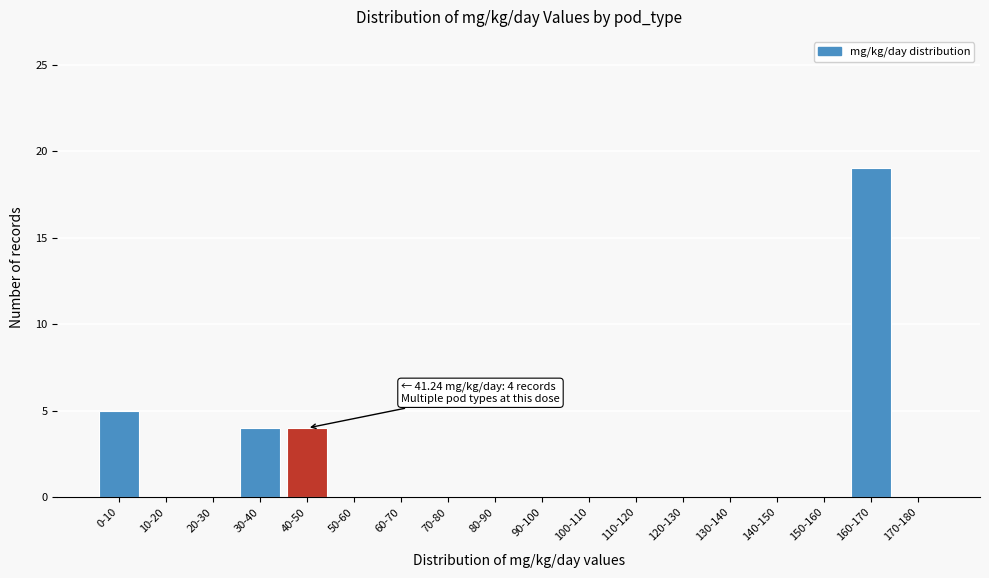

Reading left to right, what are all the values shown in this chart?

0-10=5	10-20=0	20-30=0	30-40=4	40-50=4	50-60=0	60-70=0	70-80=0	80-90=0	90-100=0	100-110=0	110-120=0	120-130=0	130-140=0	140-150=0	150-160=0	160-170=19	170-180=0